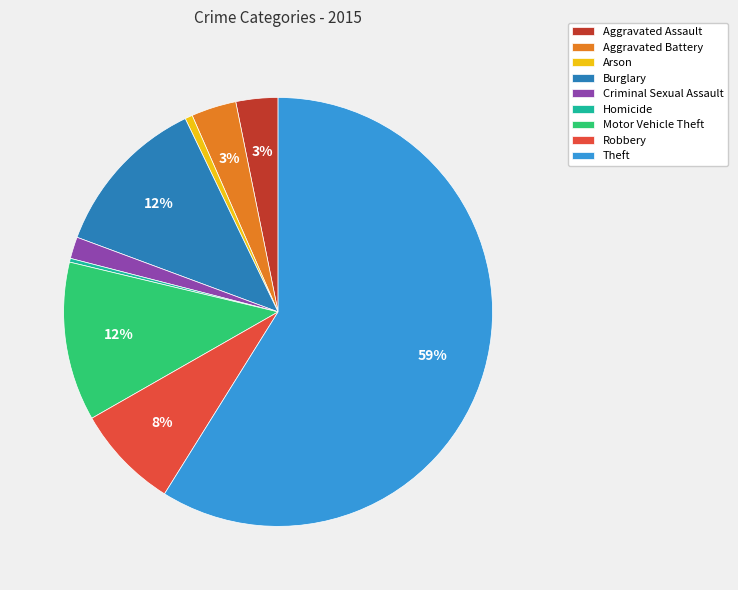

Is it true that Criminal Sexual Assault is 2% of the pie?

True